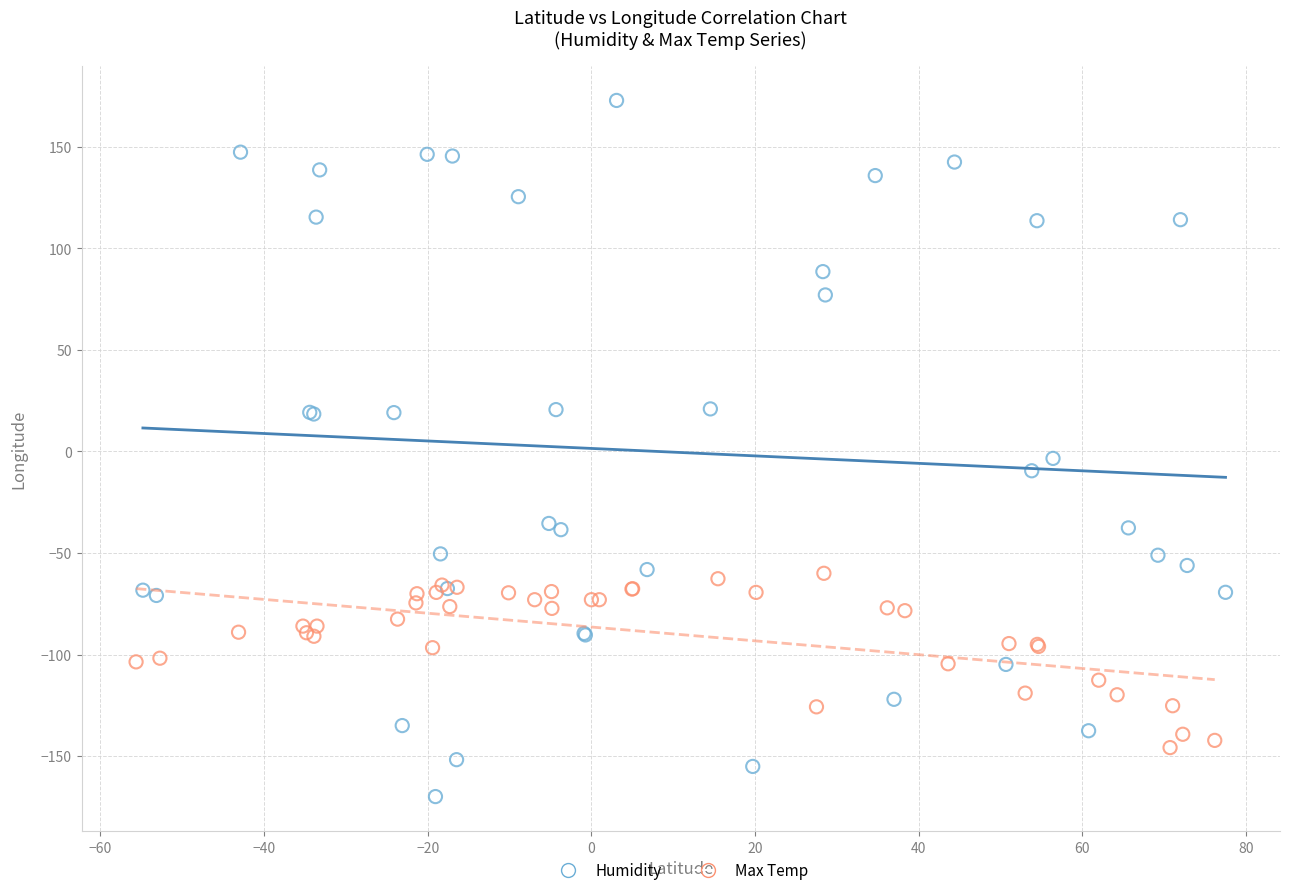

Which series contains the highest Y value?

Humidity